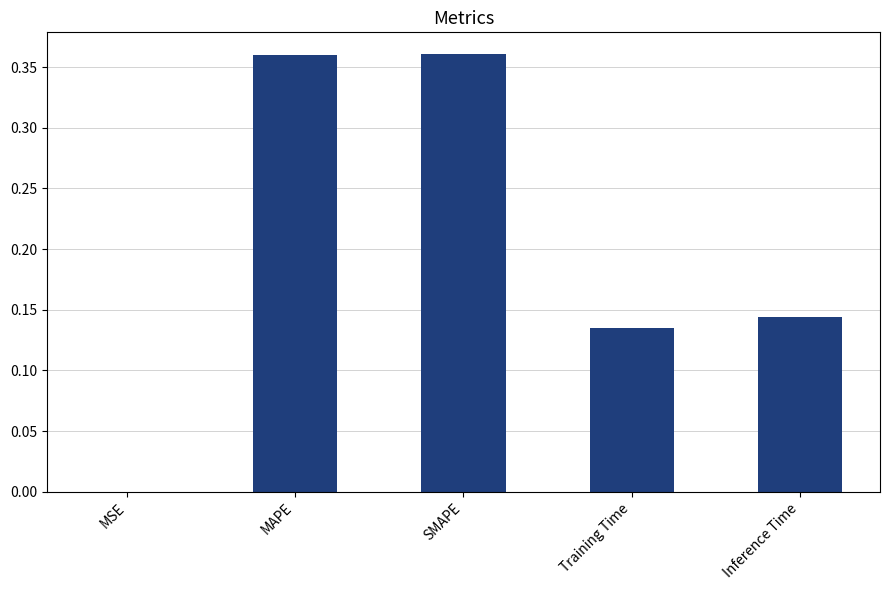

What is the sum of all values?

1.0